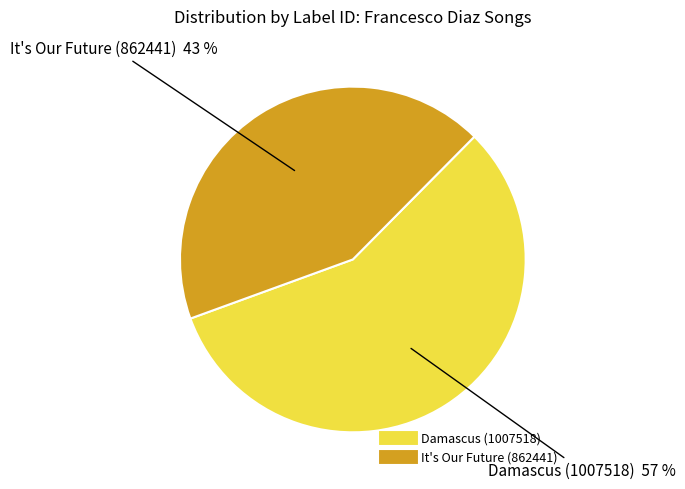

Combined, do It's Our Future (862441) and Damascus (1007518) account for over 50%?

Yes